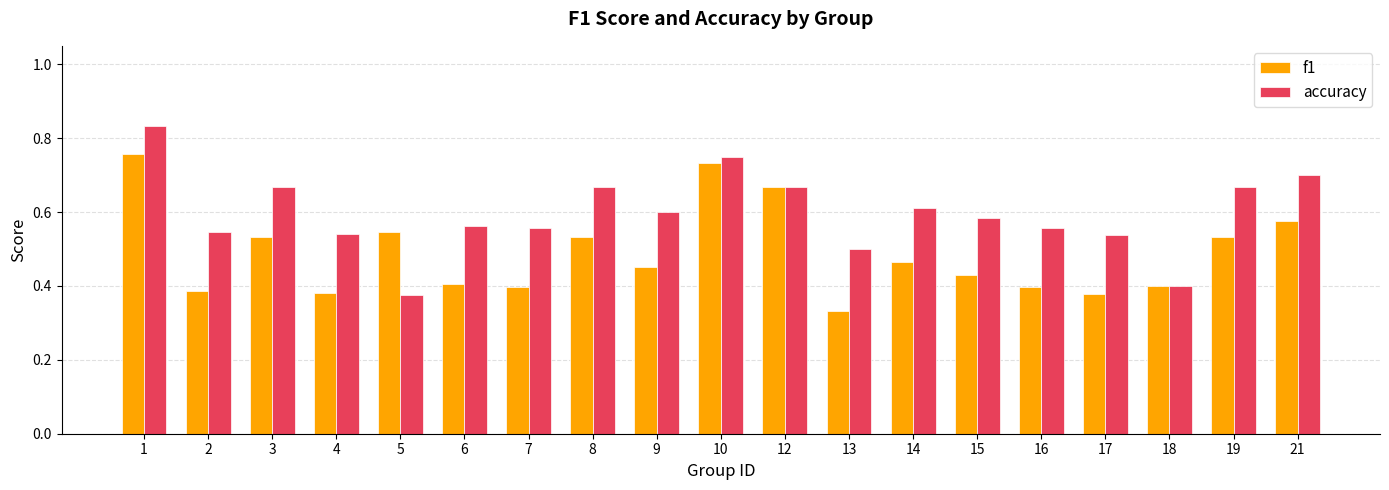

The accuracy series shows 0.5 at 13. True or false?

True